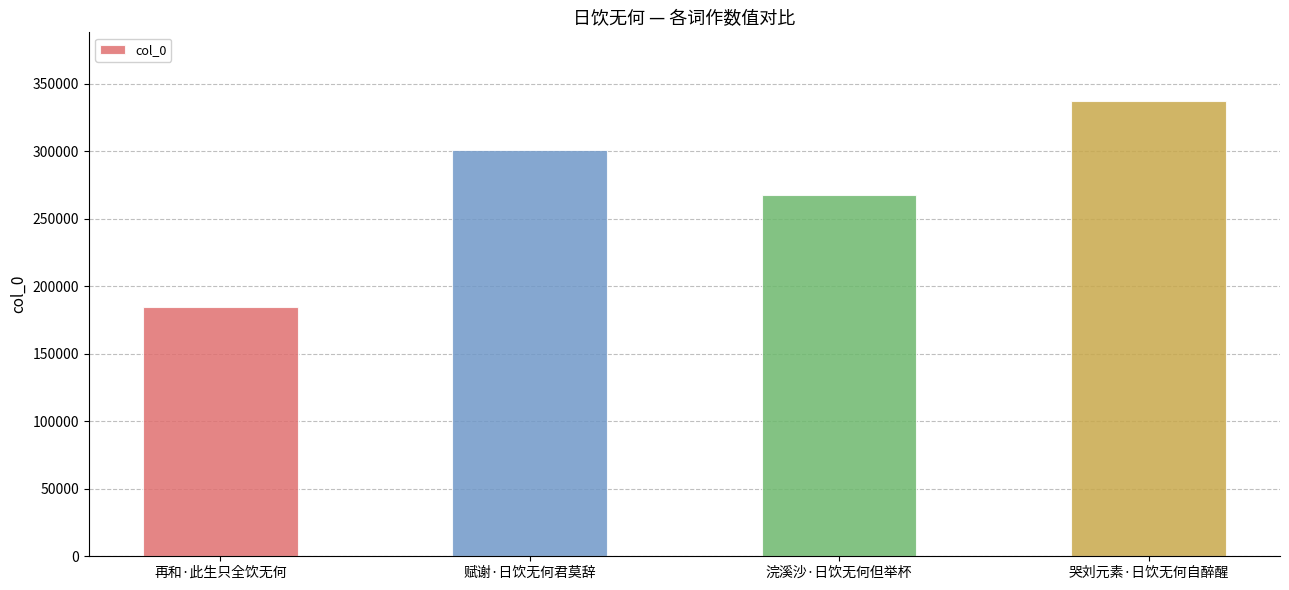

What is the label of the 3rd bar from the left?

浣溪沙·日饮无何但举杯